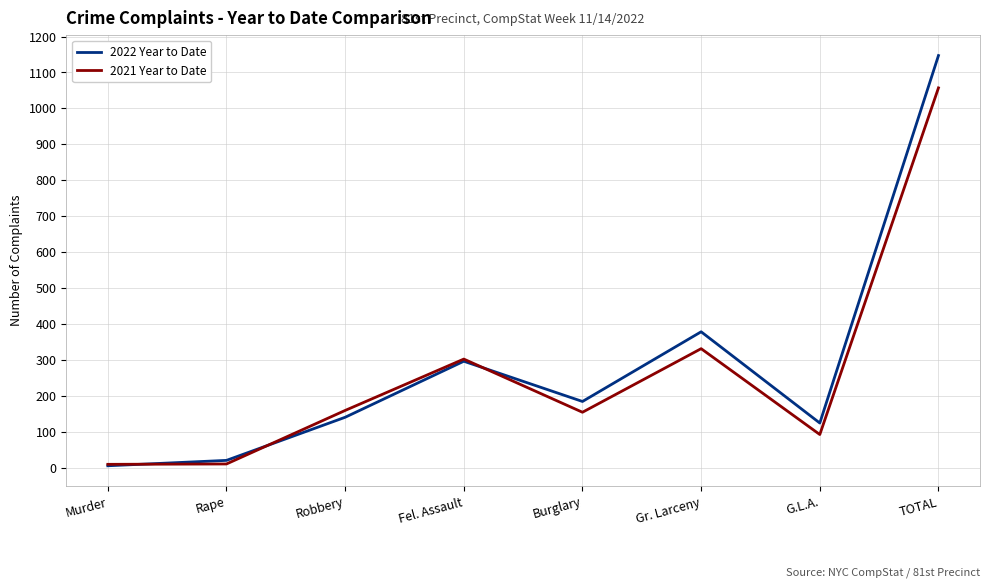

The 2021 Year to Date series shows 1444 at TOTAL. True or false?

False